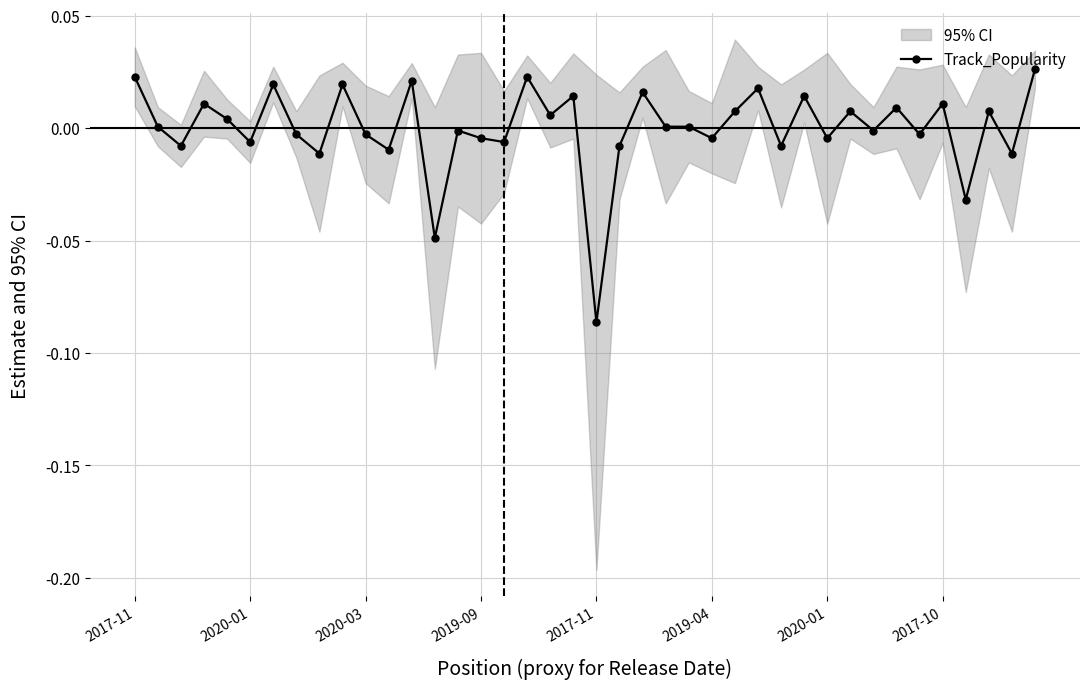

True or false: the data shows -0.0 at 2020-03.

True